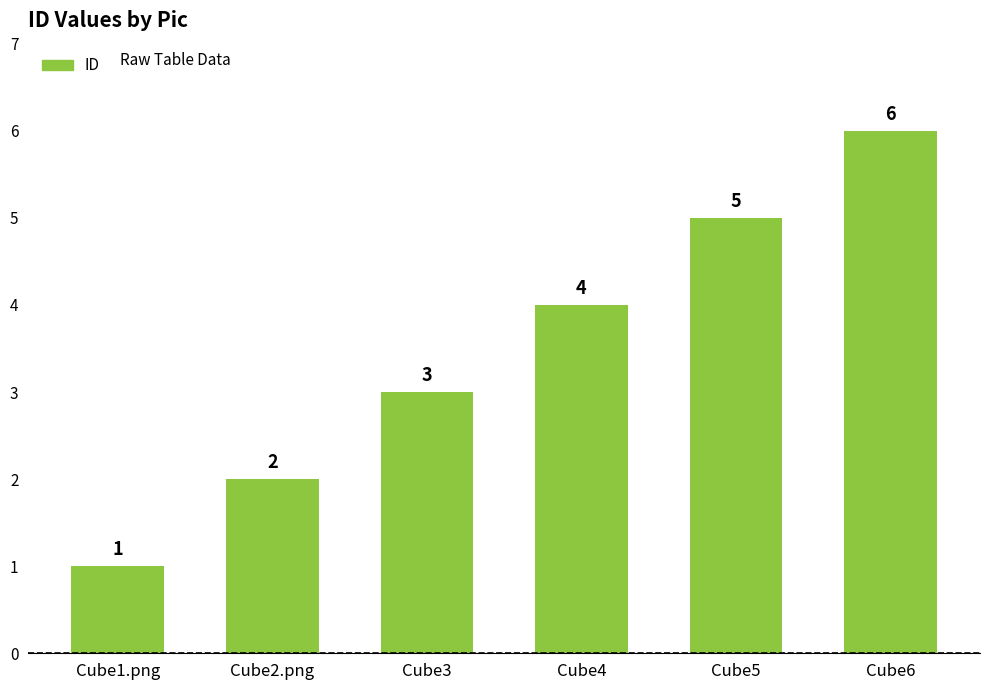

What is the maximum value shown in the chart?

6